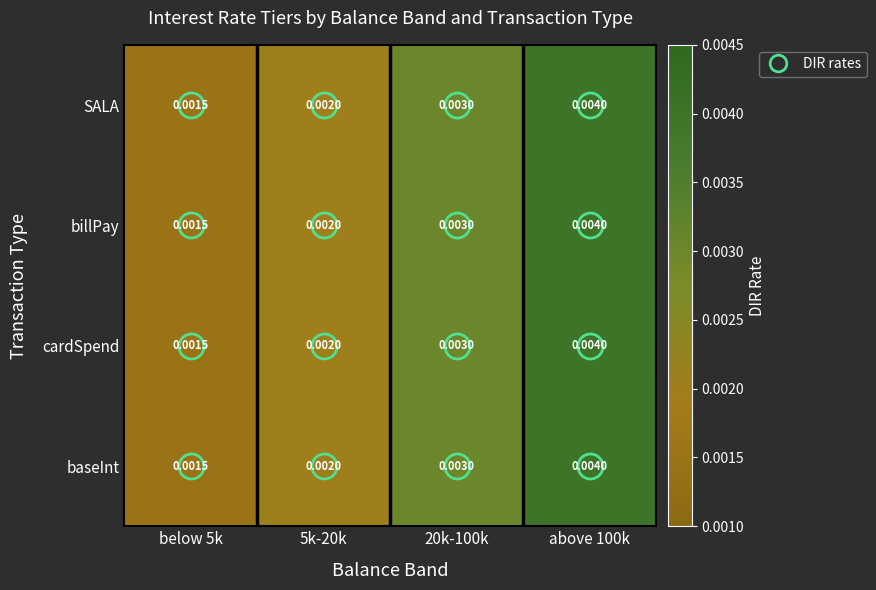

Is the value of baseInt at below 5k greater than the value of SALA at above 100k?

No